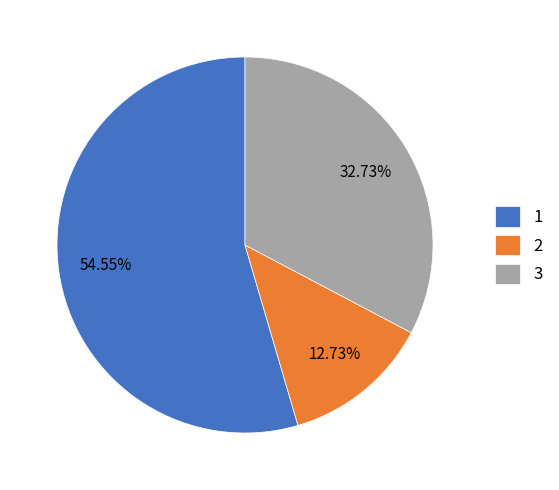

To the nearest percent, what portion does 1 represent?

55%